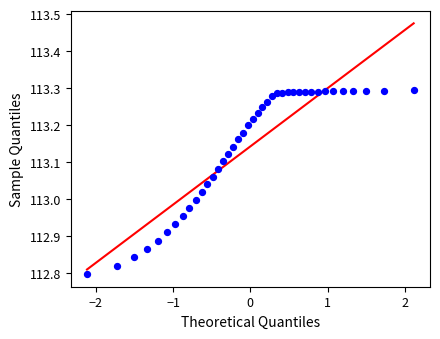

What is the range of X values (max minus min)?

4.2